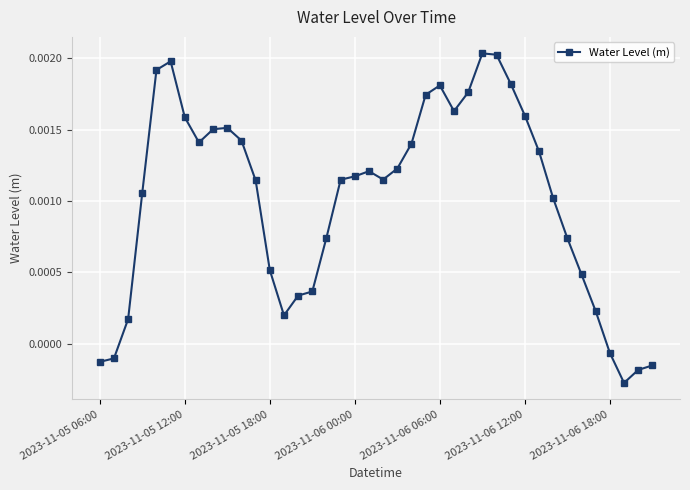

How many values are above zero?

34